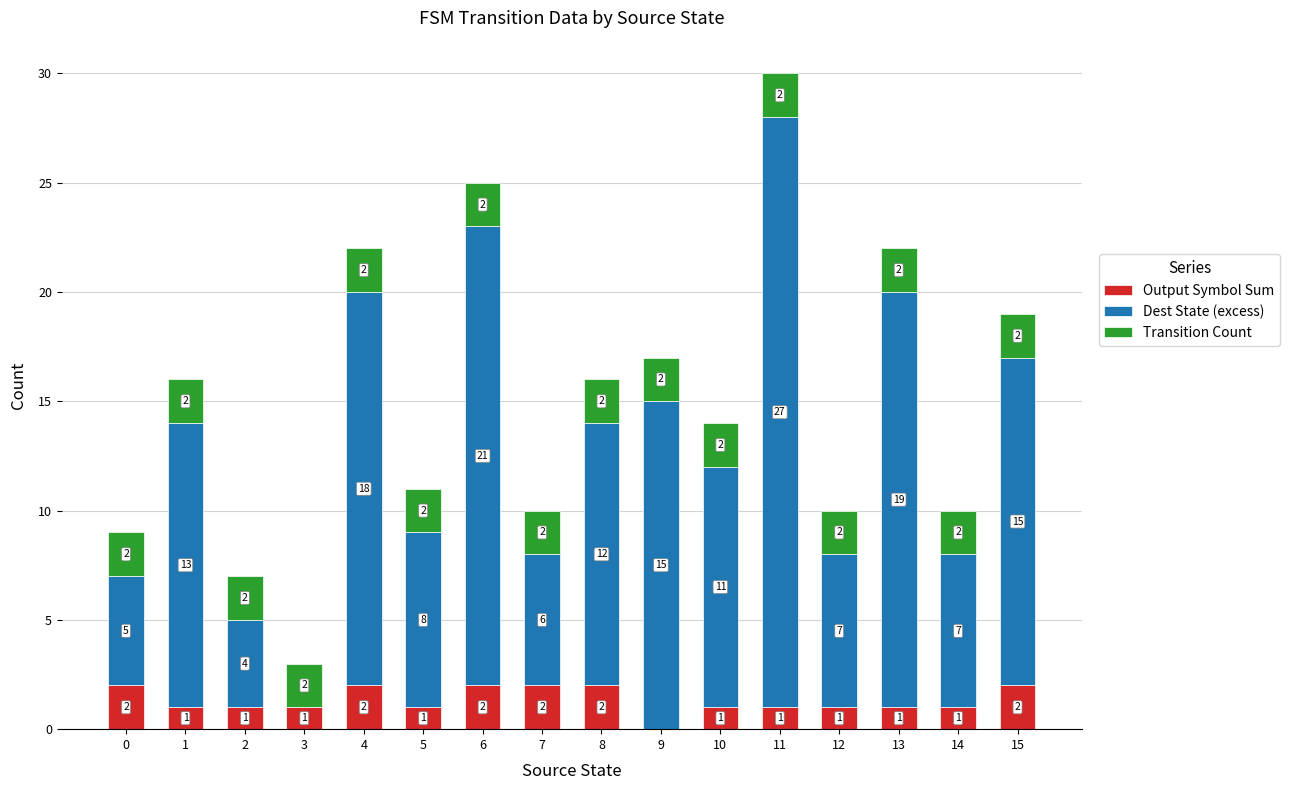

True or false: Output Symbol Sum has a value of 1 at 13.

True